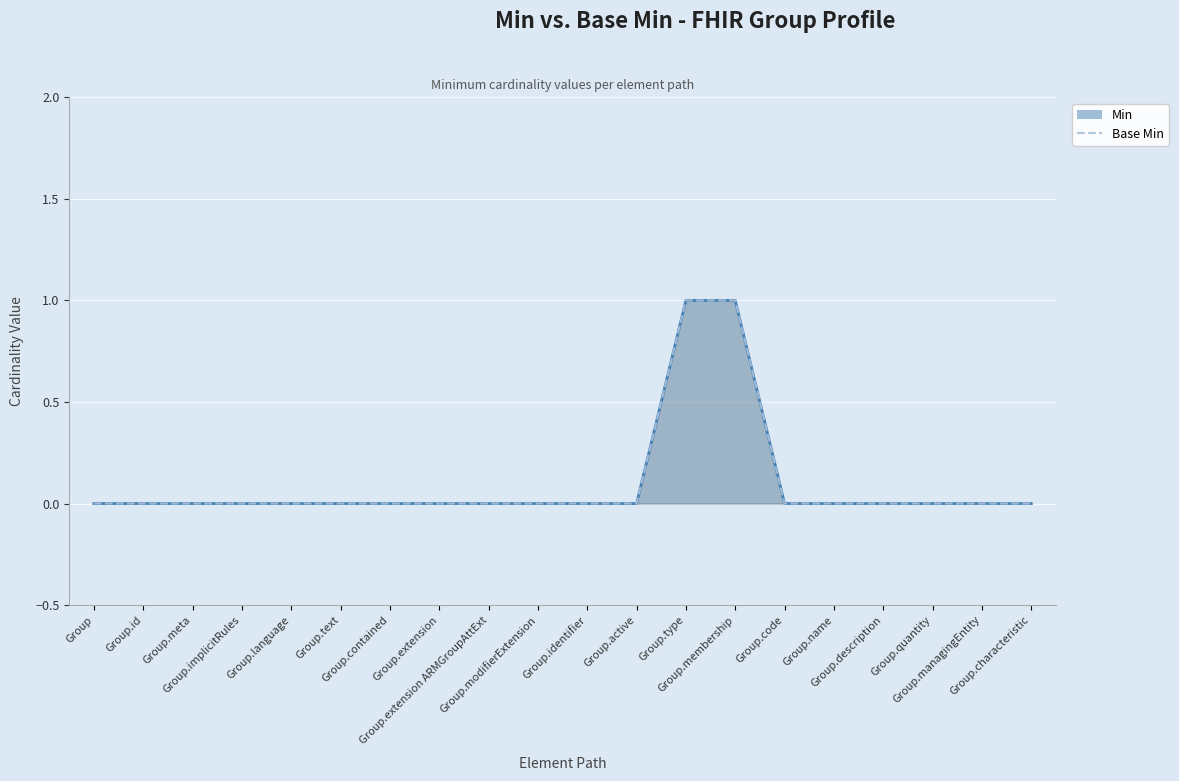

True or false: Min and Base Min intersect in this chart.

False